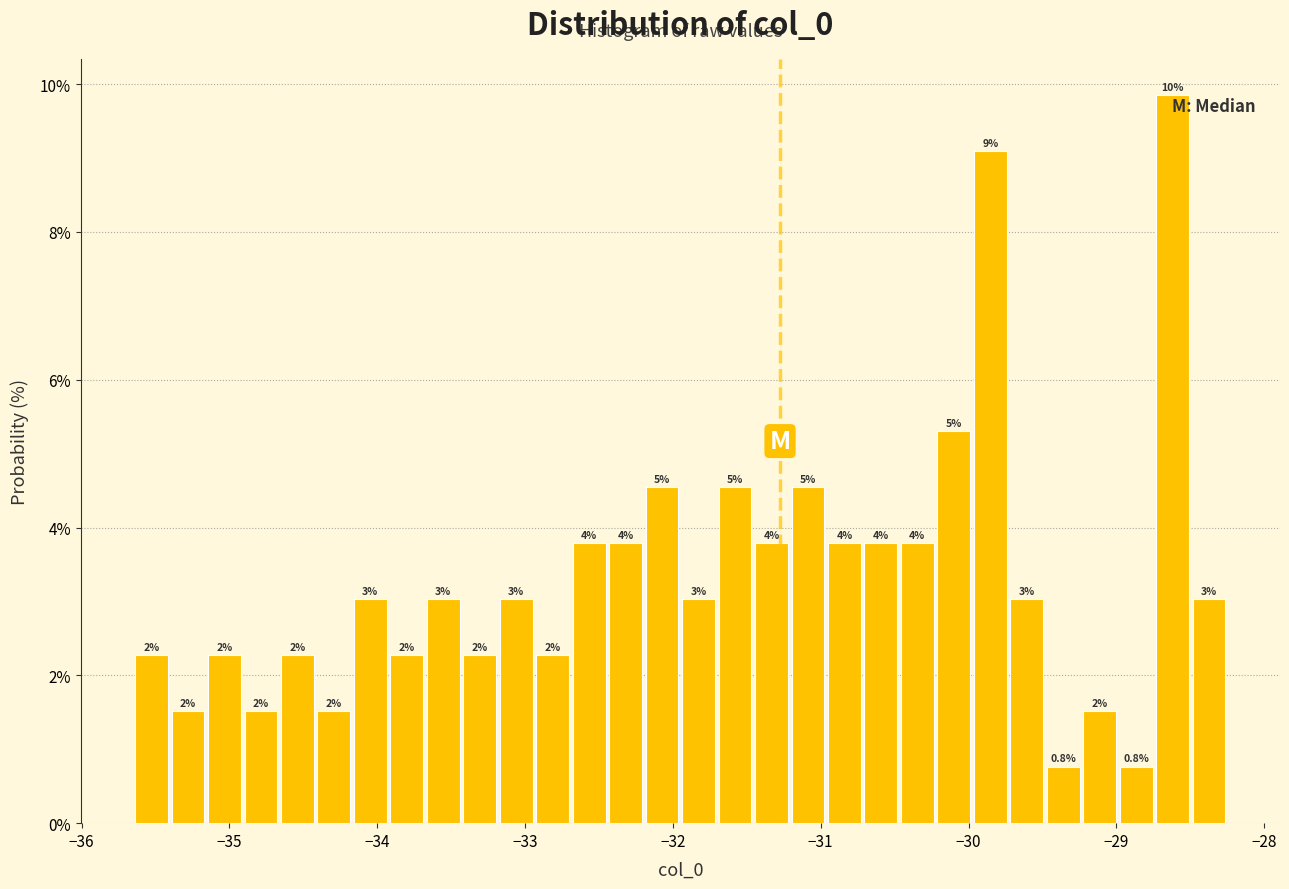

Read against the x-axis, roughly where is the centre of the tallest bar?

-28.6